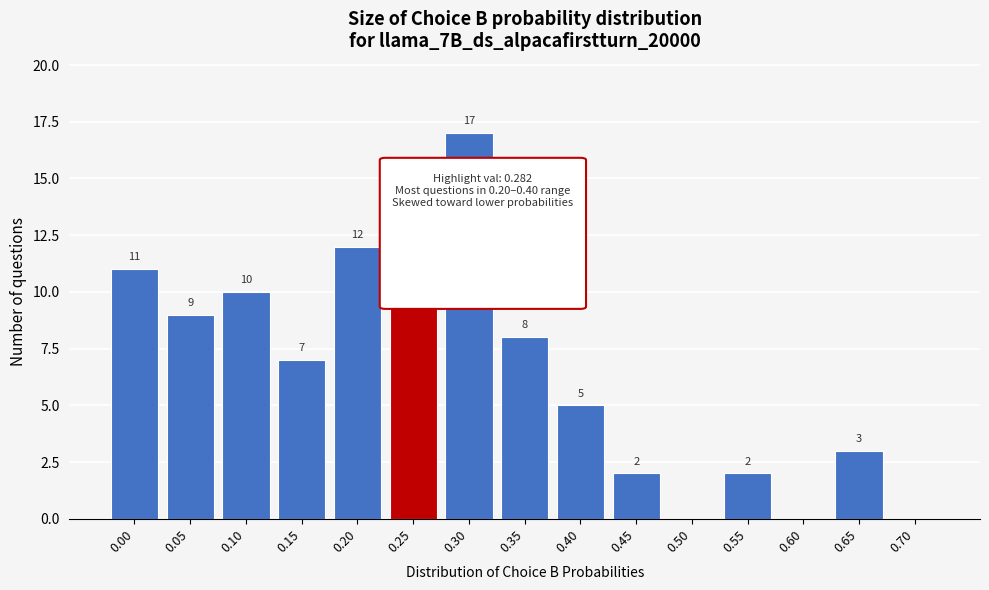

Reading left to right, extract all data points from this chart.

0.00=11	0.05=9	0.10=10	0.15=7	0.20=12	0.25=13	0.30=17	0.35=8	0.40=5	0.45=2	0.50=0	0.55=2	0.60=0	0.65=3	0.70=0